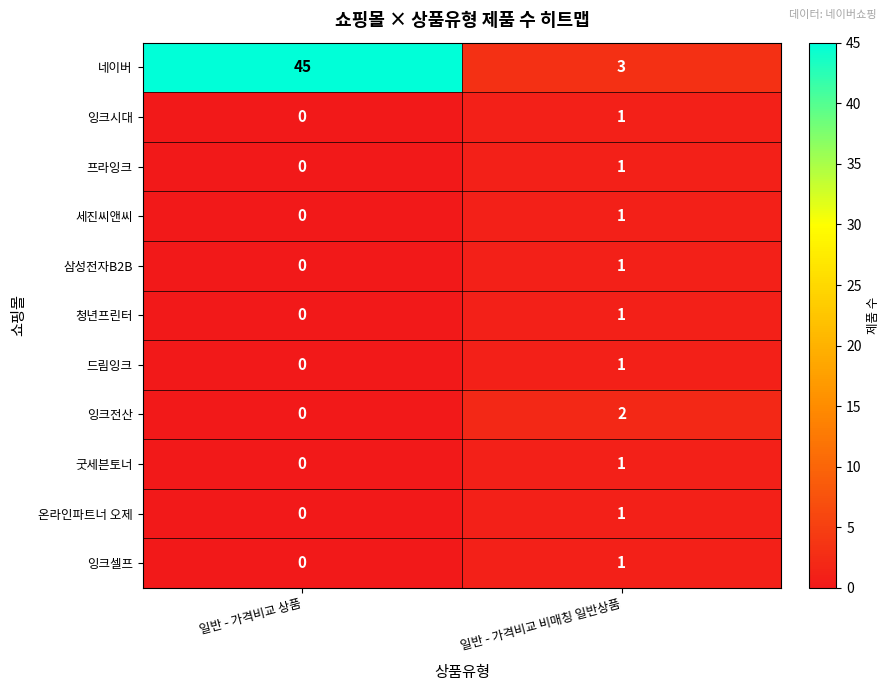

Which category has the highest value across all series?

일반 - 가격비교 상품